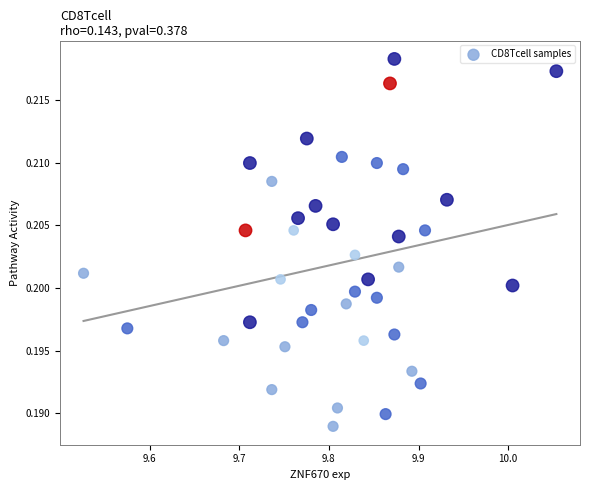

What is the range of X values (max minus min)?

0.5